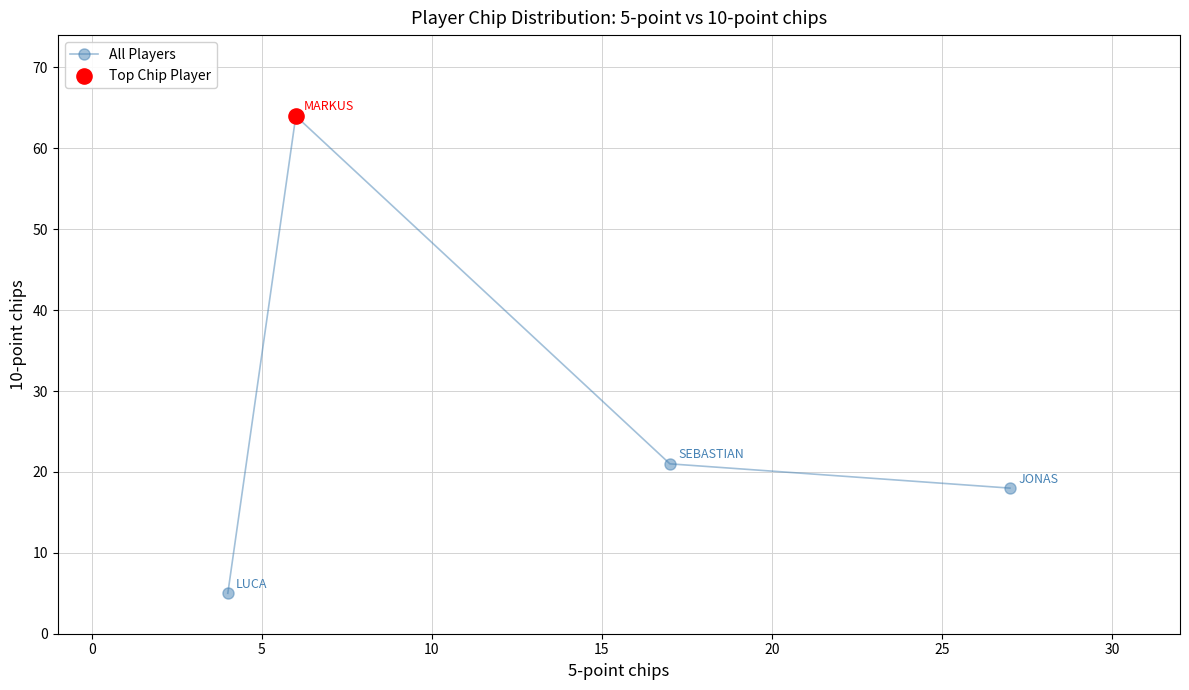

What is the difference between the maximum and minimum values?

59